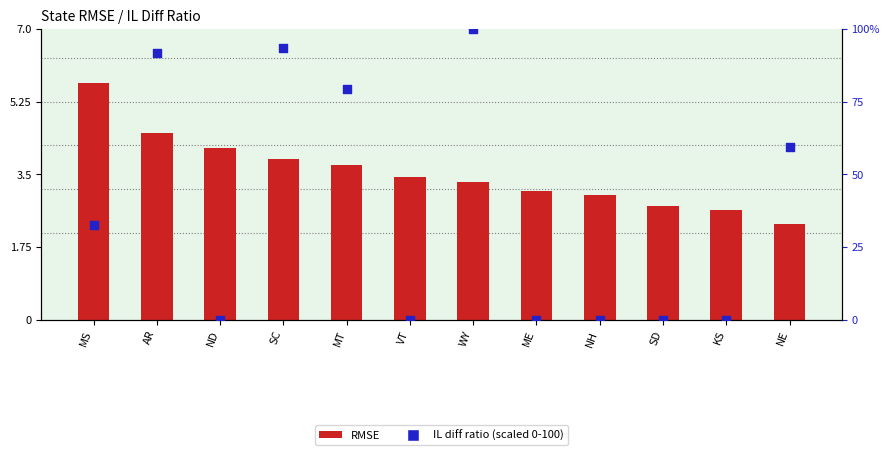

Which series has the largest Y range (max minus min)?

IL diff ratio (scaled)